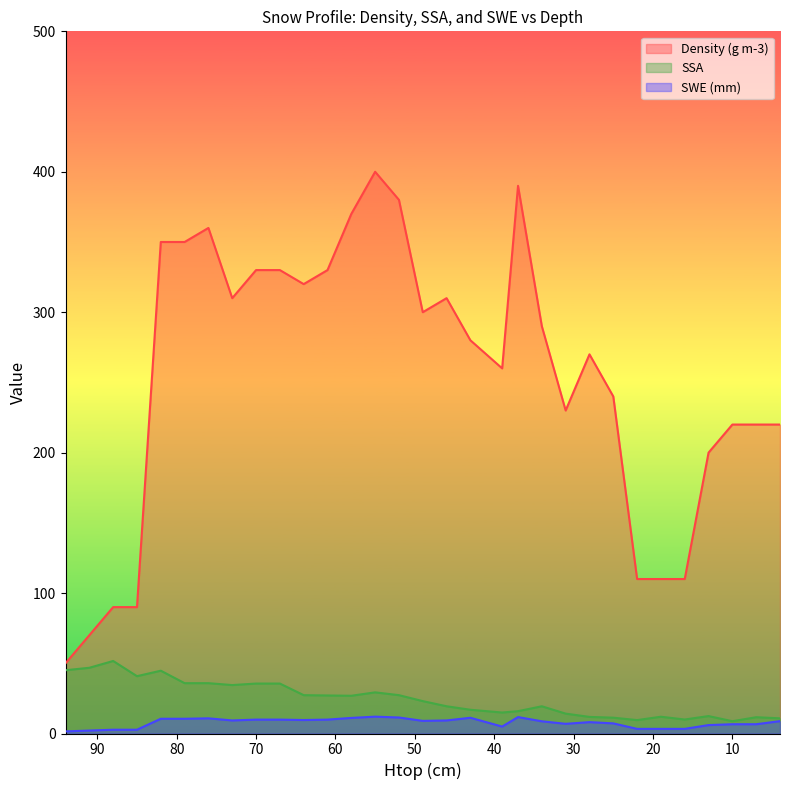

How many lines are shown in the chart?

3